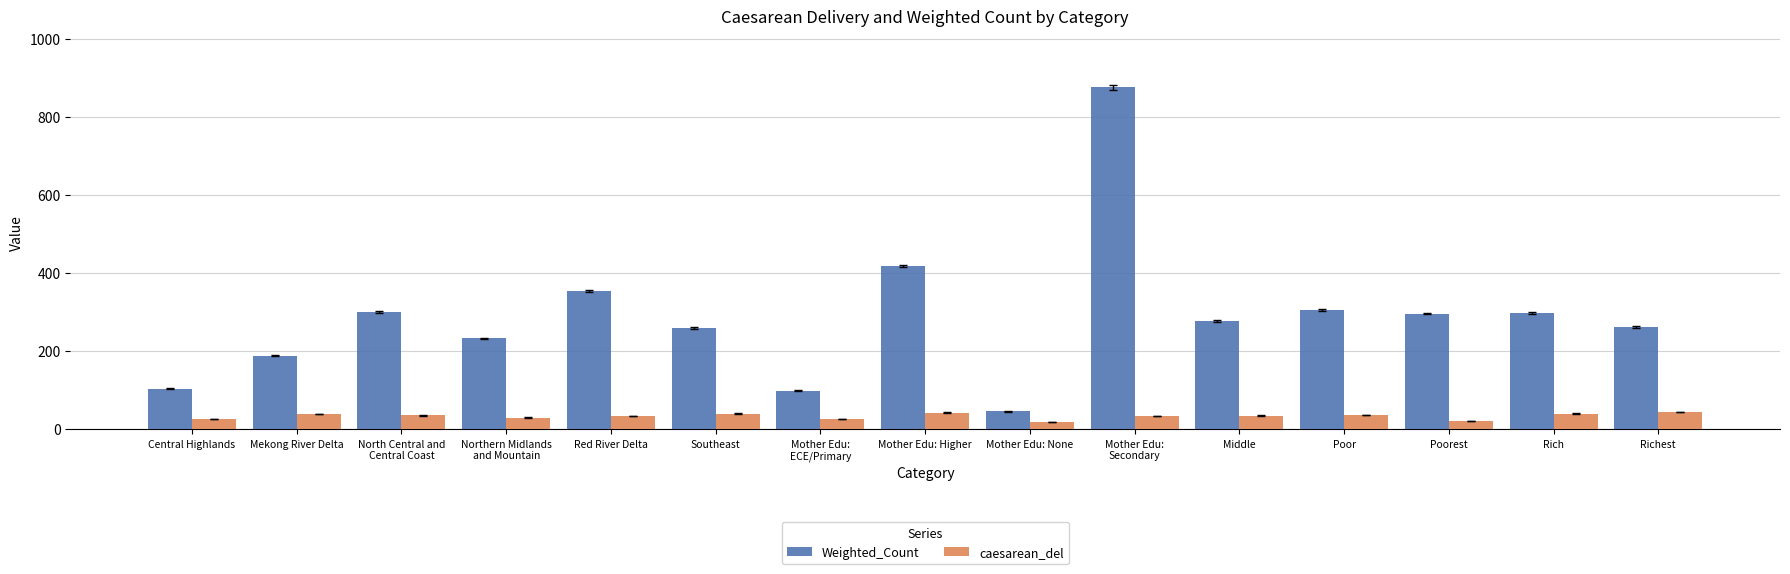

How many values in the Weighted_Count series are below 277?

7